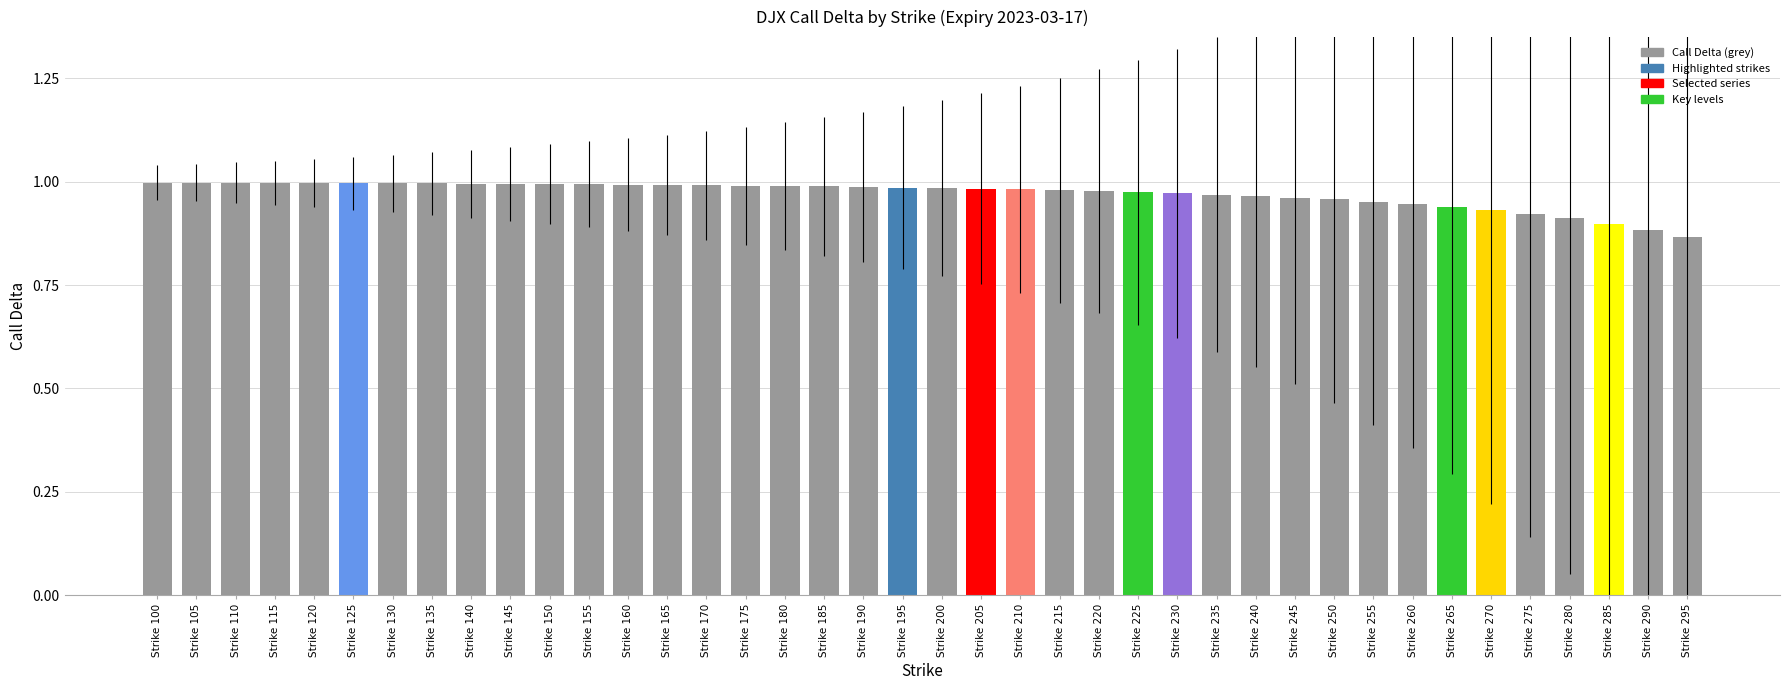

What is the difference between the maximum and minimum values?

0.1